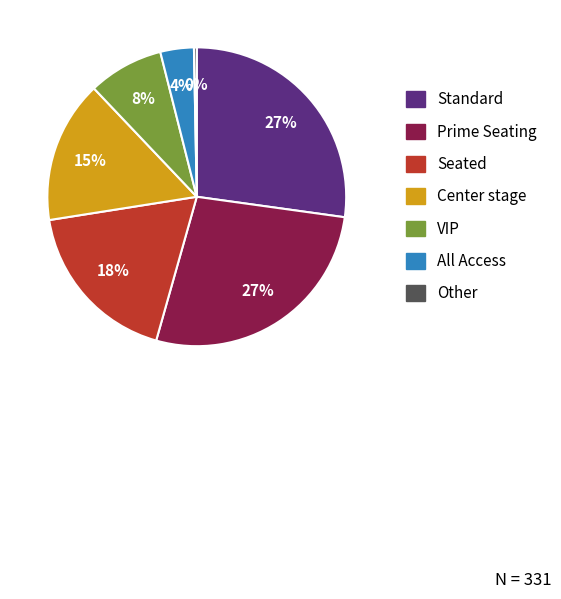

Is the sum of All Access and Prime Seating greater than half?

No